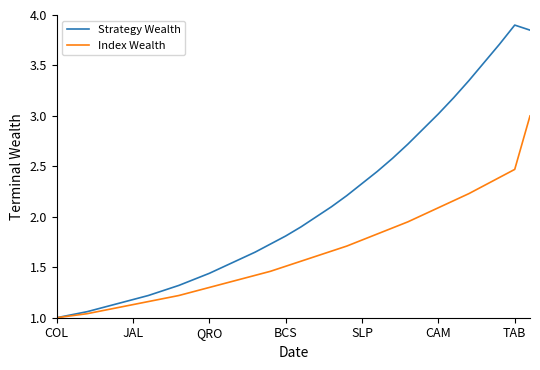

What is the highest value of the Index Wealth series?

3.0